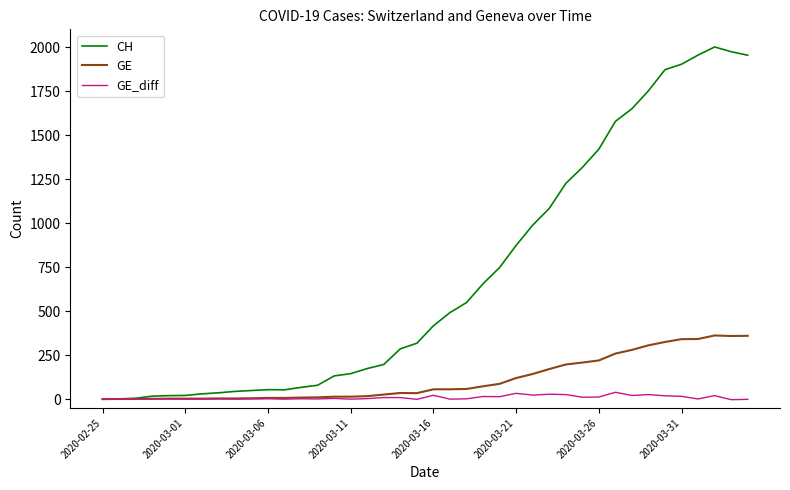

Which series has the widest spread of values?

CH